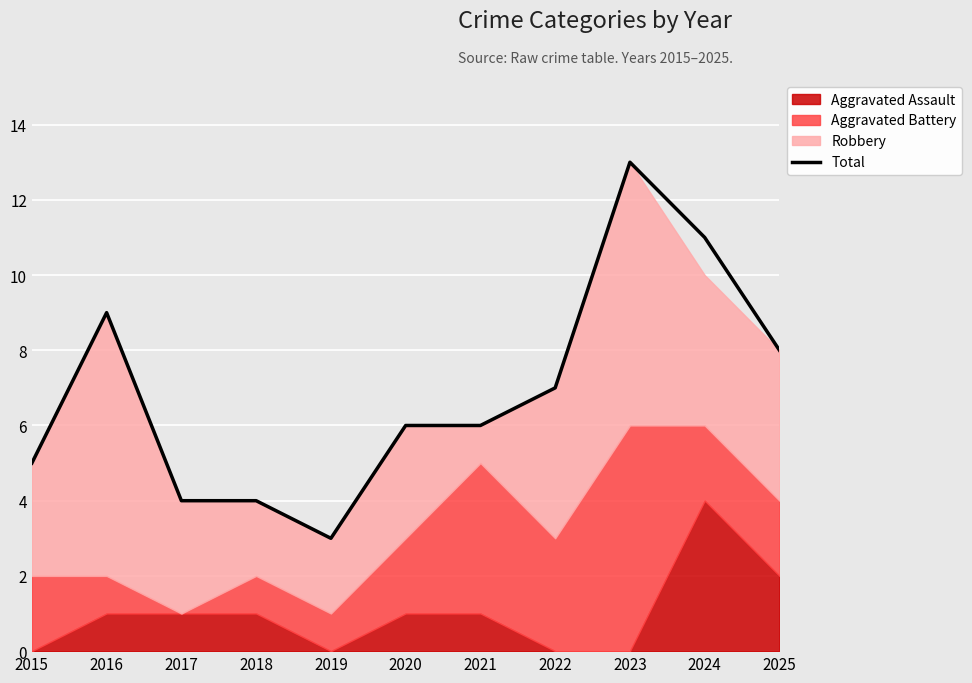

What is the change in value from 2015 to 2021?

+1